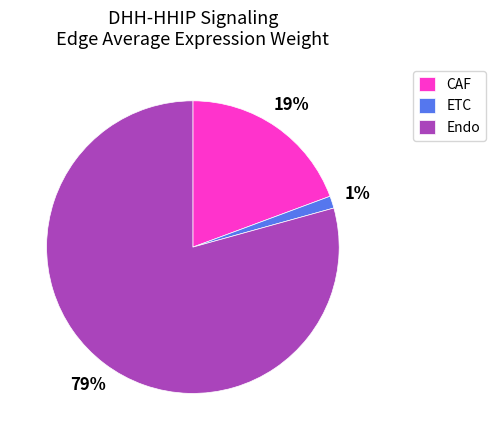

Is Endo the majority of the pie?

Yes